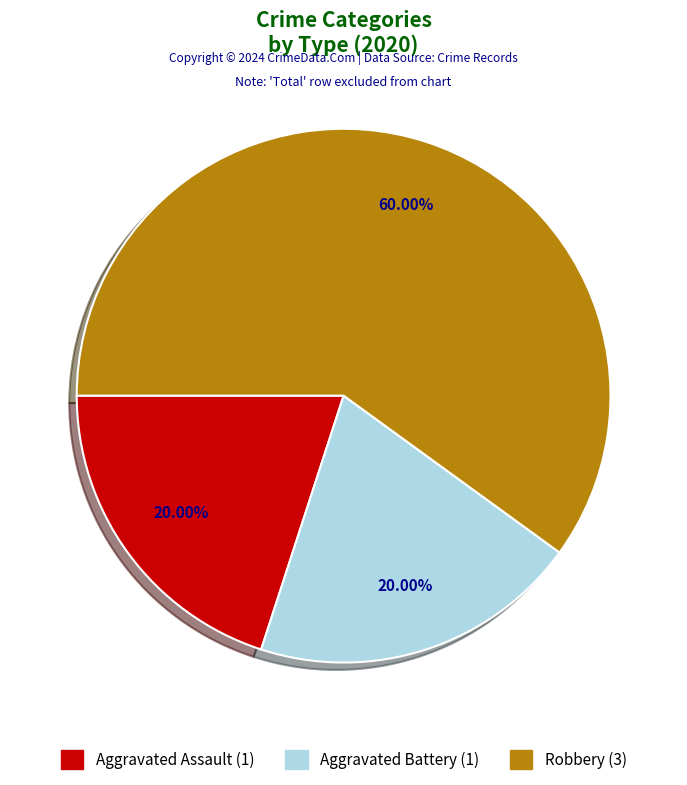

Is Aggravated Battery the majority of the pie?

No